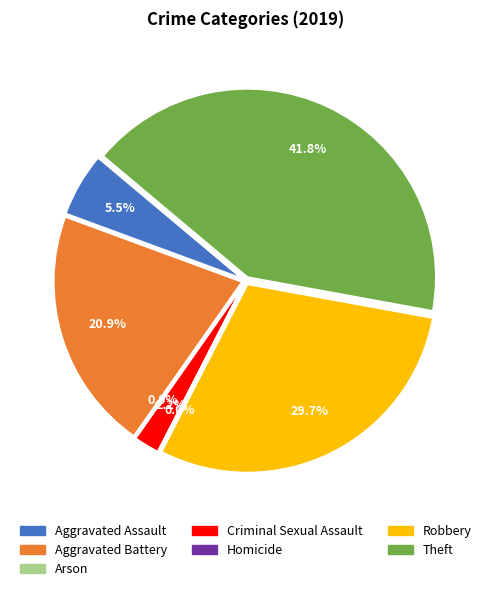

Is there any slice that represents more than half of the pie?

No